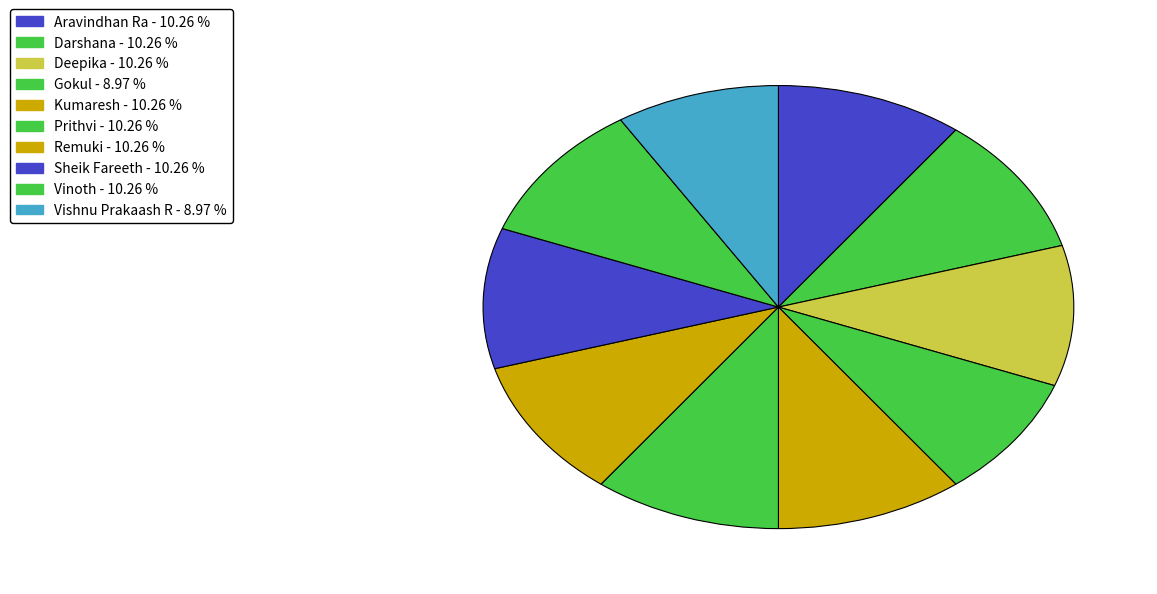

How many slices are in this pie chart?

10